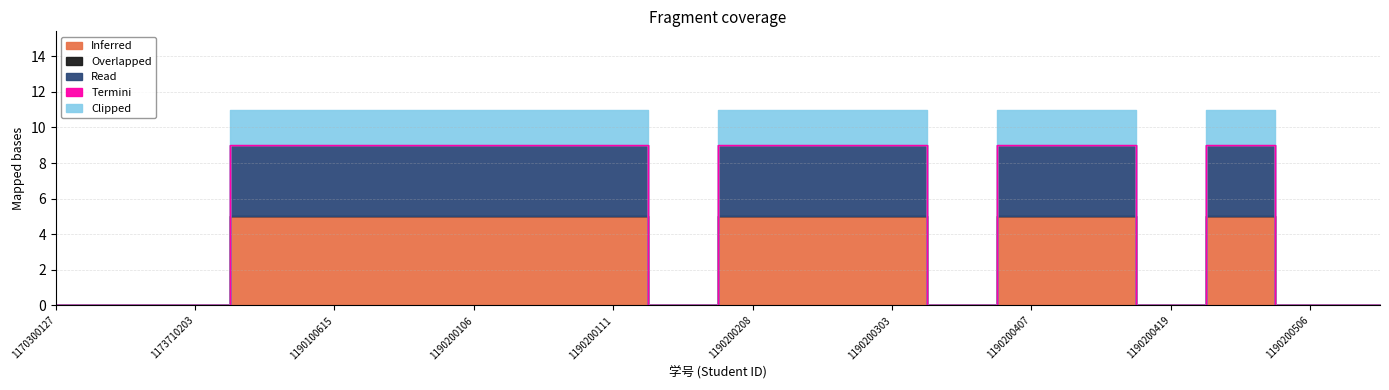

How many lines are shown in the chart?

5